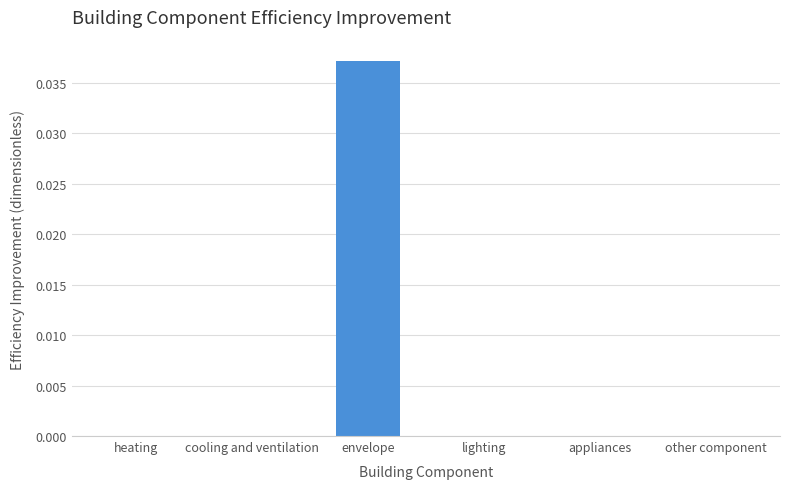

At which category does the chart reach its peak across all series?

envelope